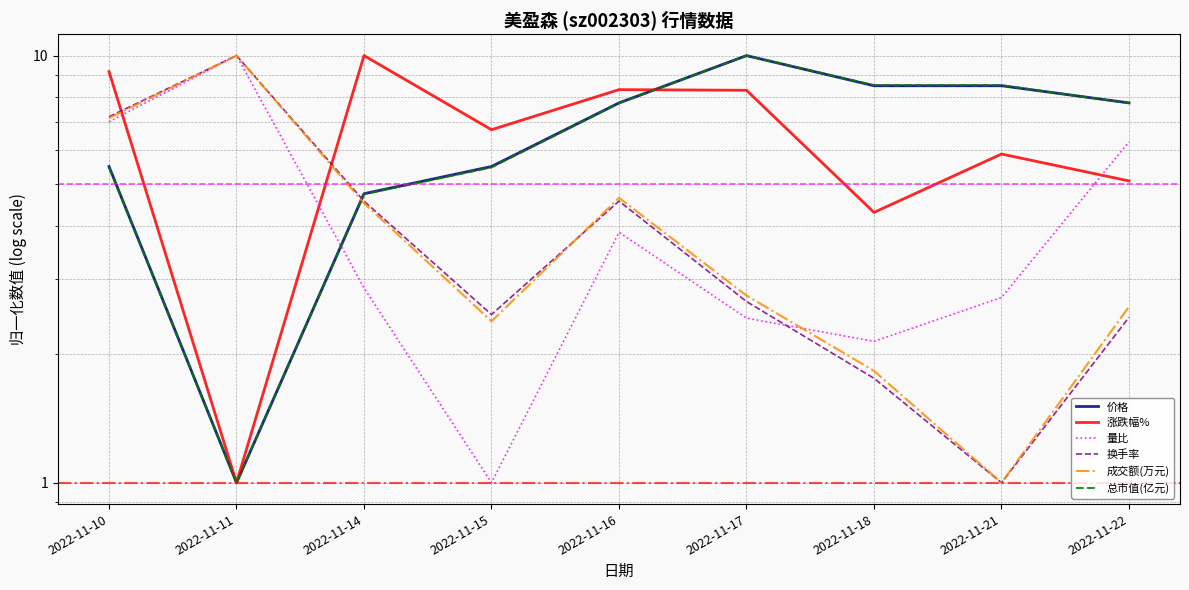

What is the approximate value of 涨跌幅% at 2022-11-21?

5.9